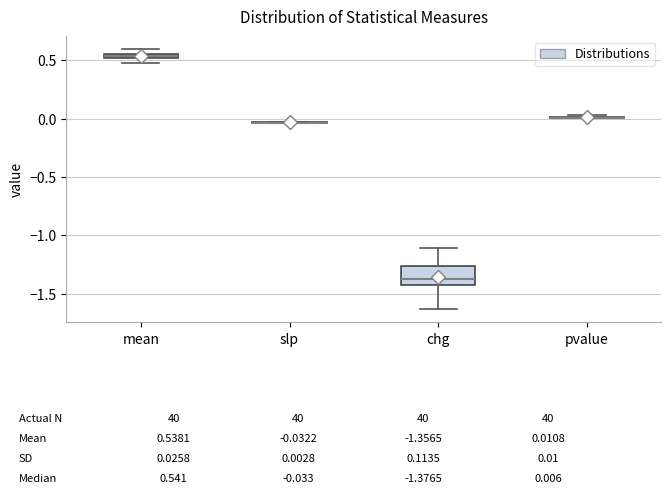

Comparing the boxes themselves (not the whiskers), which one is the tallest?

chg